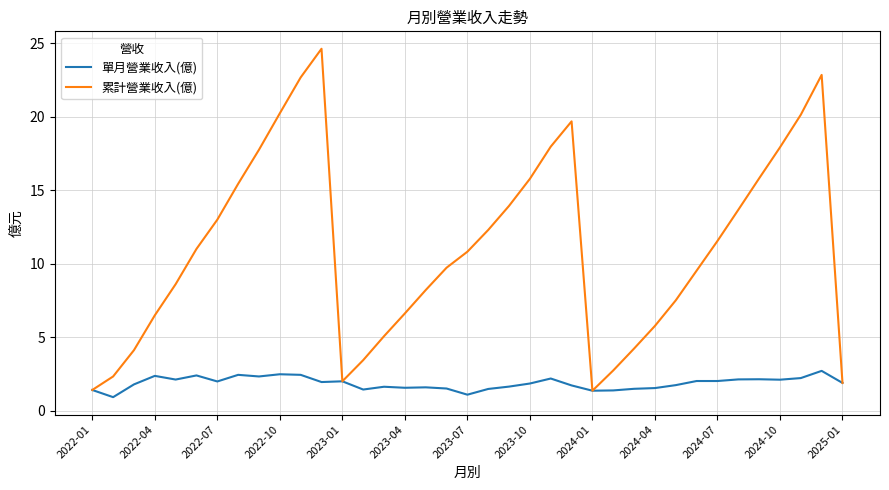

Which series has the largest range (max minus min)?

累計營業收入(億)